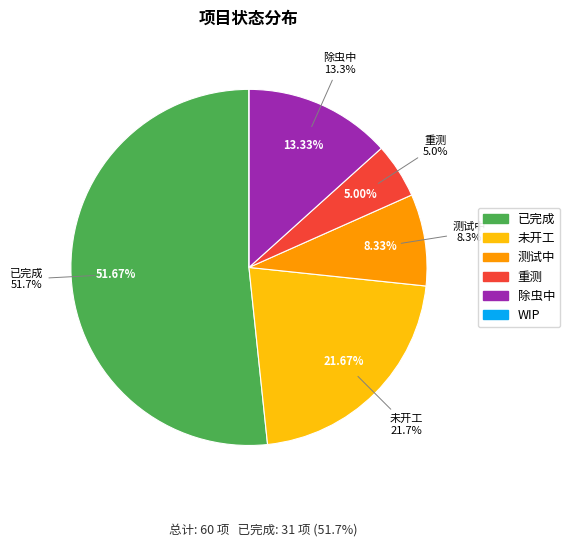

Is it true that 未开工 is 22% of the pie?

True